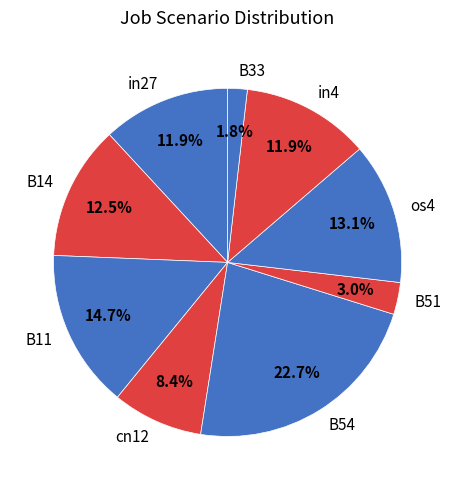

Which category has the biggest portion of the pie?

B54